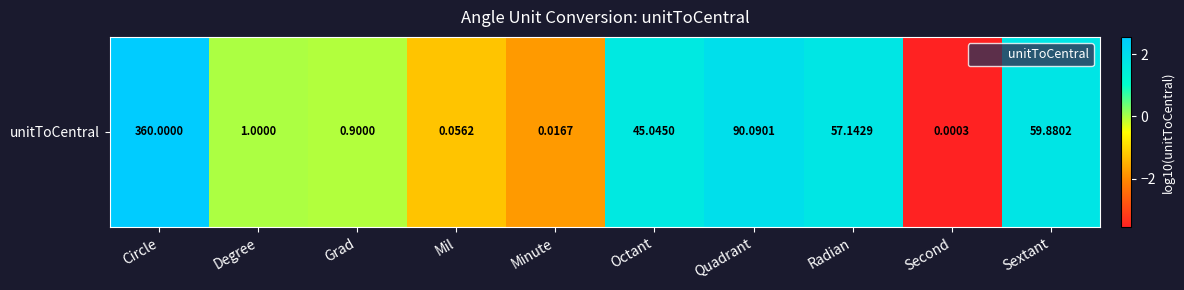

Reading right to left, transcribe all the data shown in this chart.

1.8	-3.6	1.8	2.0	1.7	-1.8	-1.2	-0.0	0.0	2.6